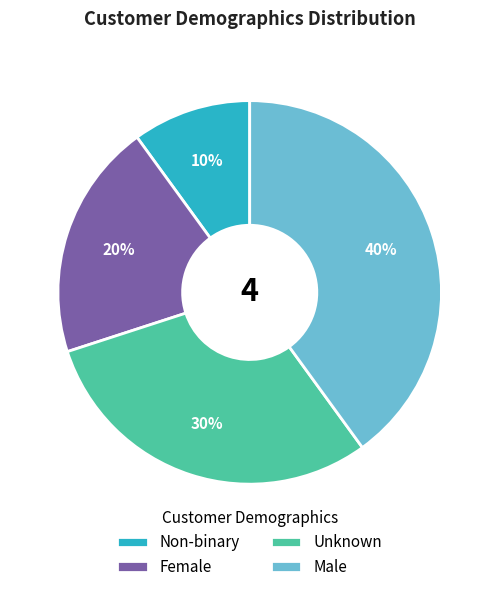

Is Unknown the majority of the pie?

No